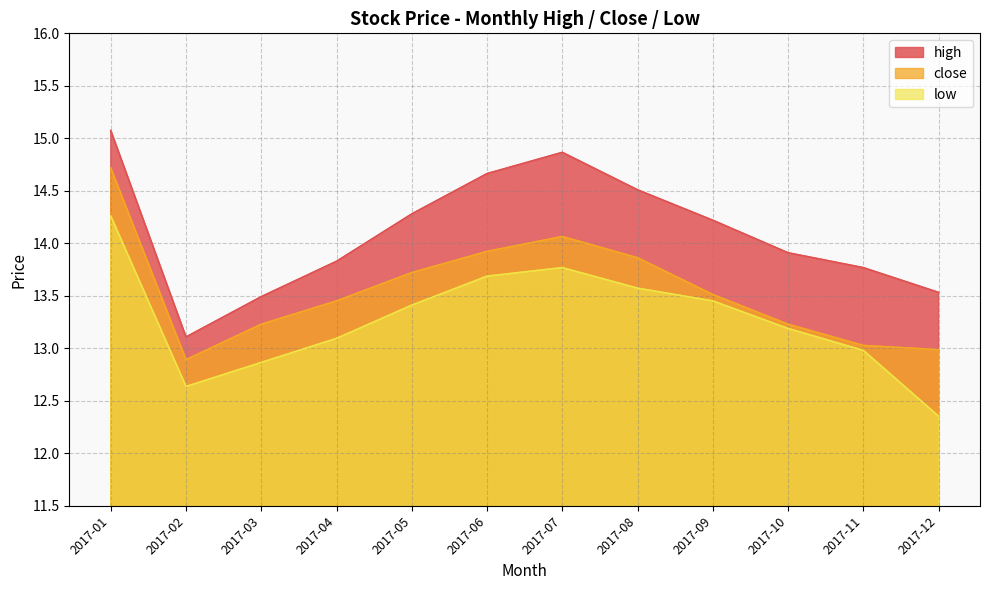

What are all the series names shown in the legend?

high, close, low